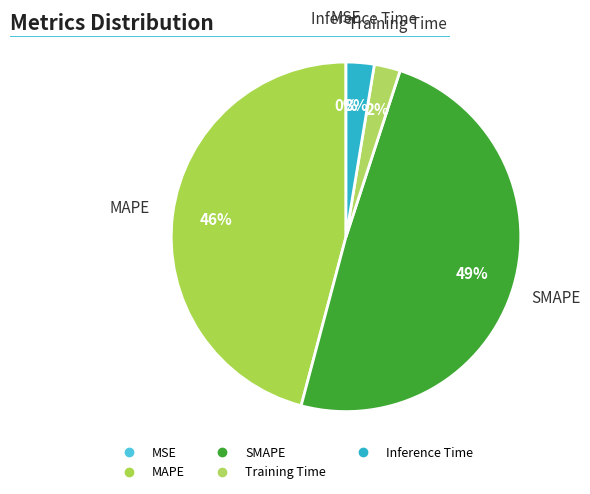

Is the sum of Training Time and SMAPE greater than half?

Yes